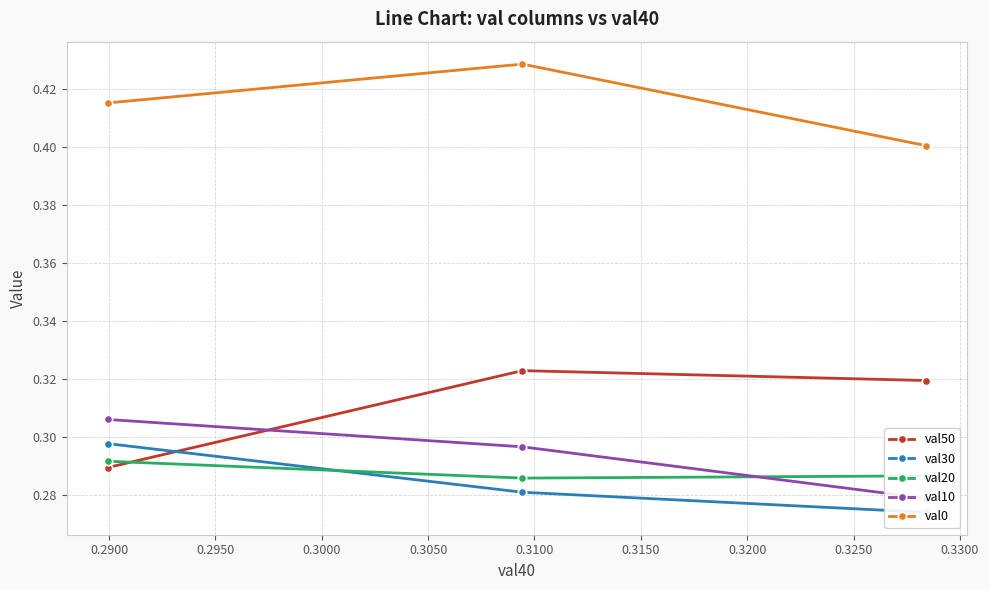

How many val10 values are between 0 and 1?

3